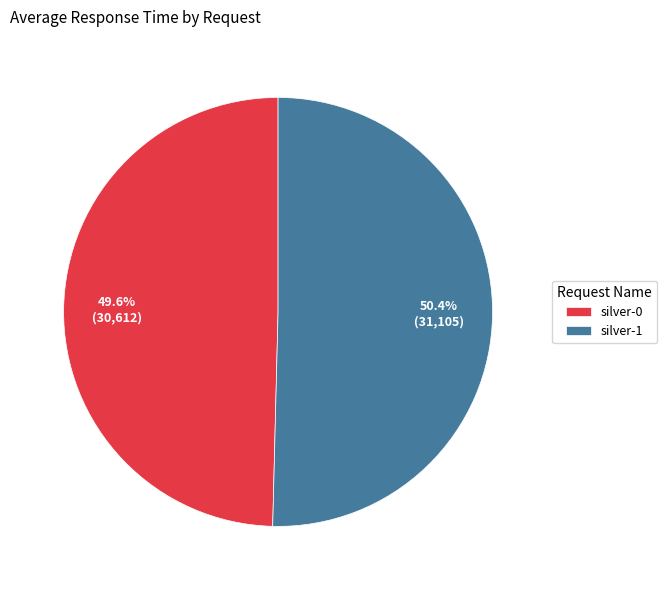

What is the ratio of the value at silver-0 to the value at silver-1?

1.0